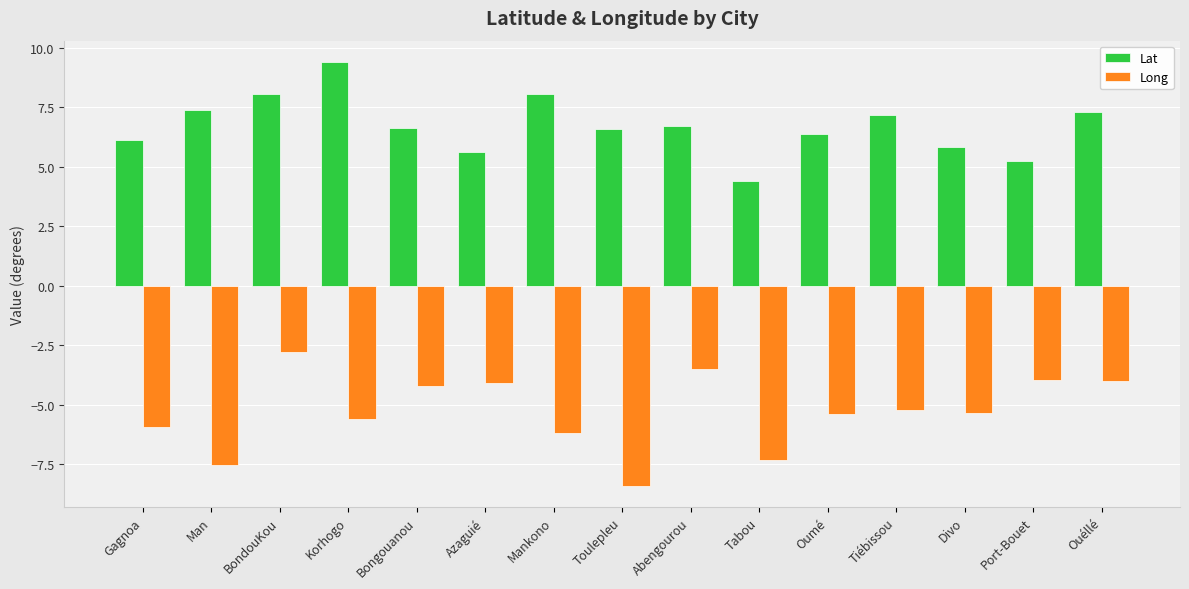

What is the total value across all series at Toulepleu?

-1.8